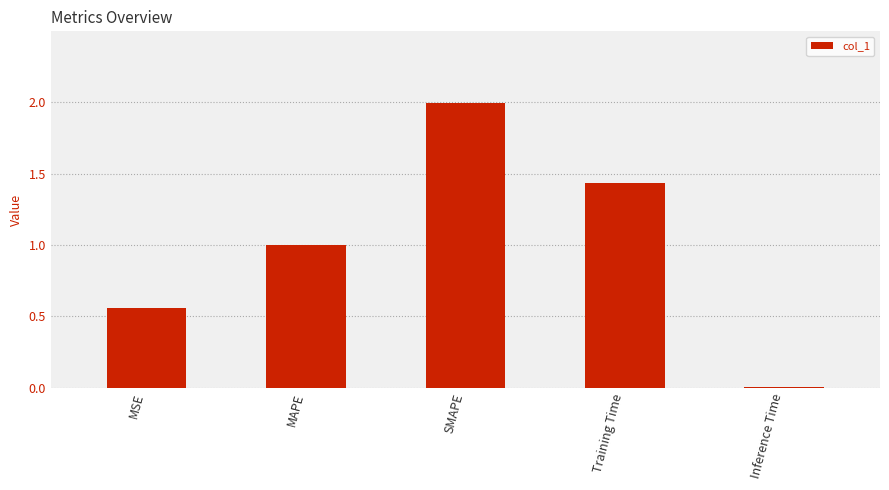

Between Inference Time and MSE, which is larger?

MSE